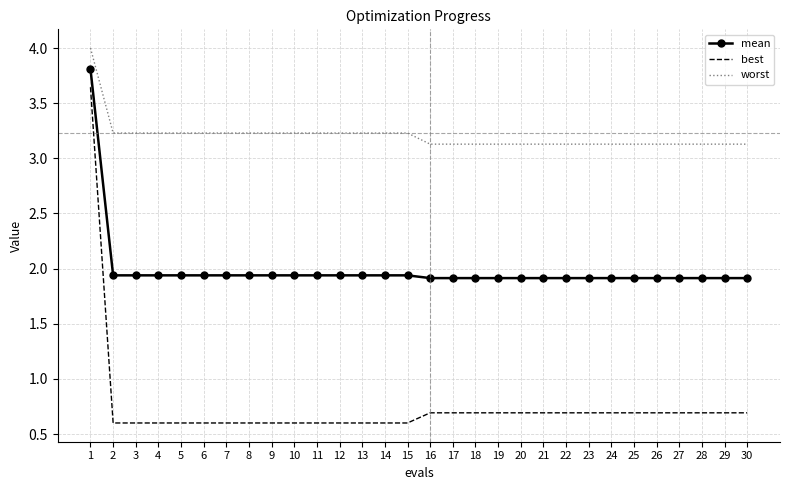

Which category has the highest value in the worst series?

1